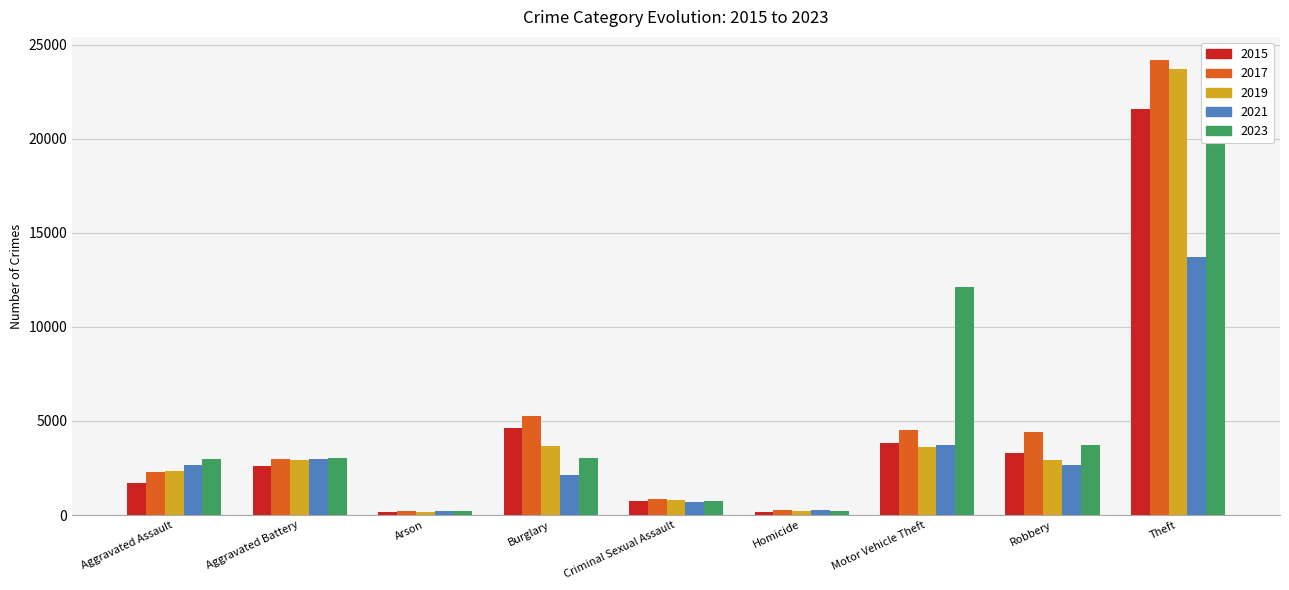

How many categories are shown in the chart?

9